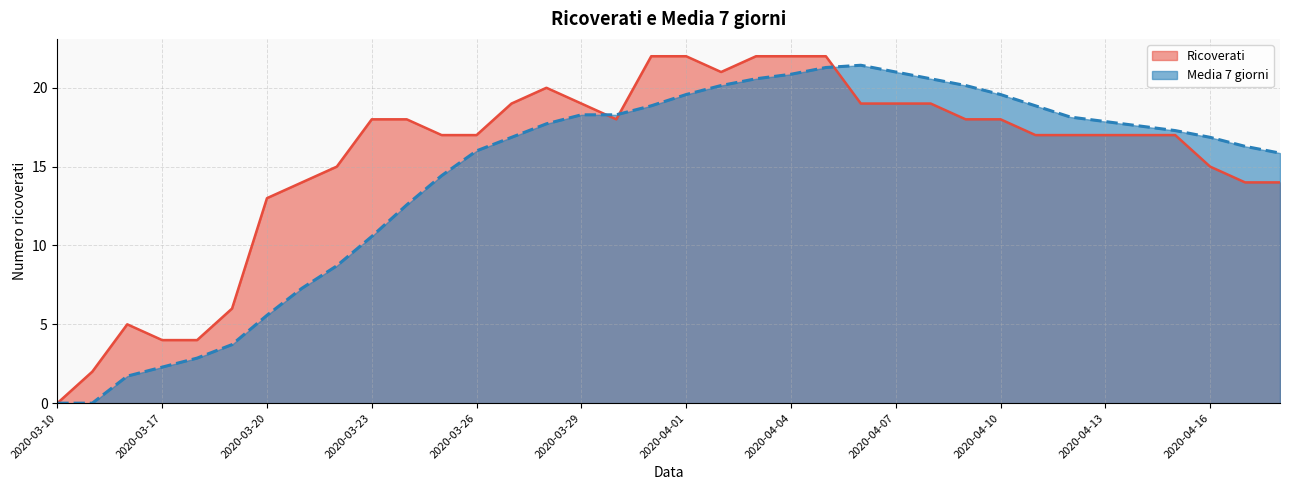

Rank the series by their average value, from lowest to highest.

Media 7 giorni, Ricoverati